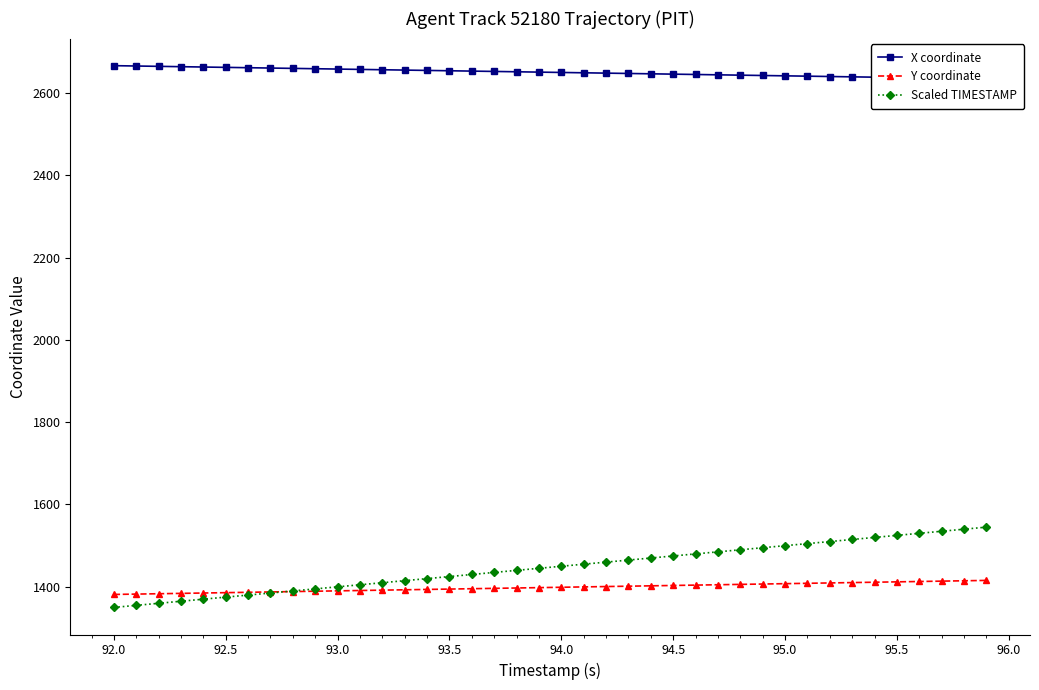

How many categories are shown in the chart?

40